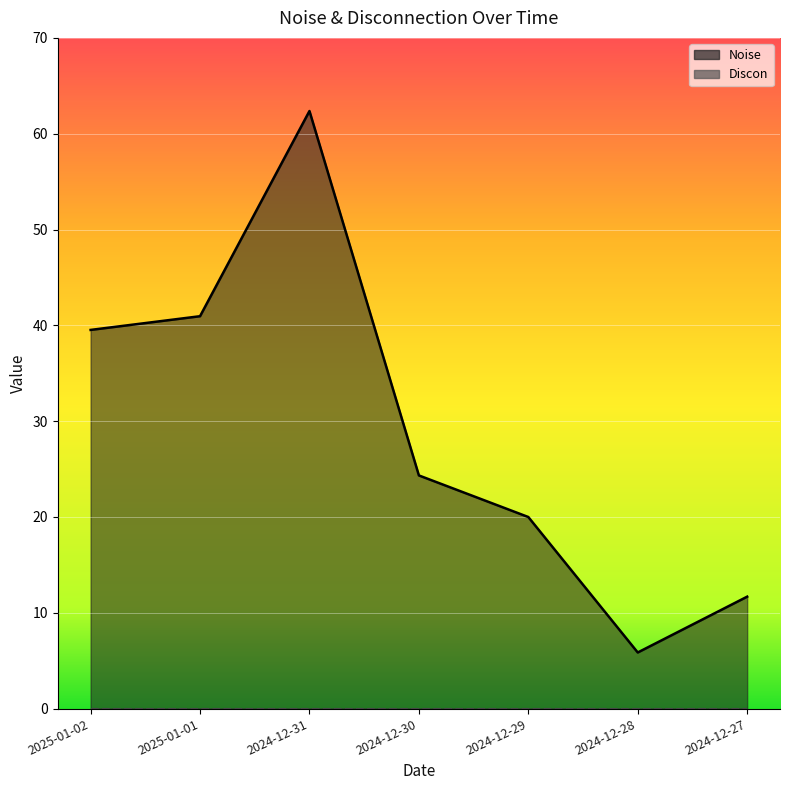

What is the sum of the values at 2024-12-29 and 2024-12-27?

31.7